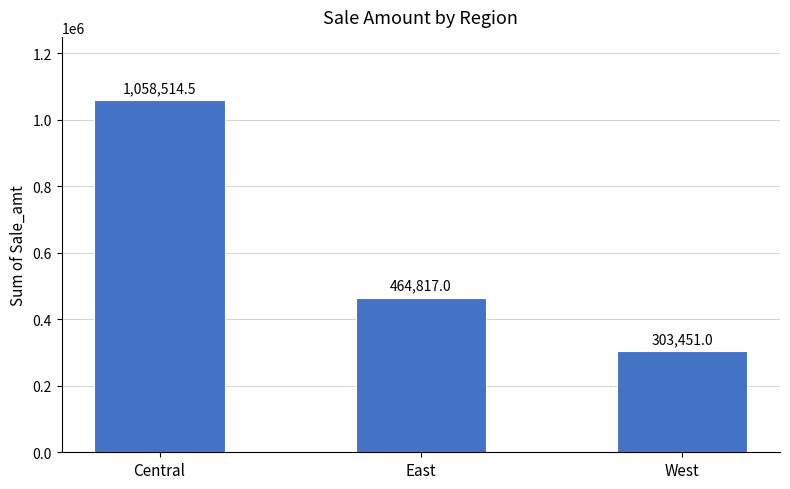

Which category has the lowest value across all series?

West